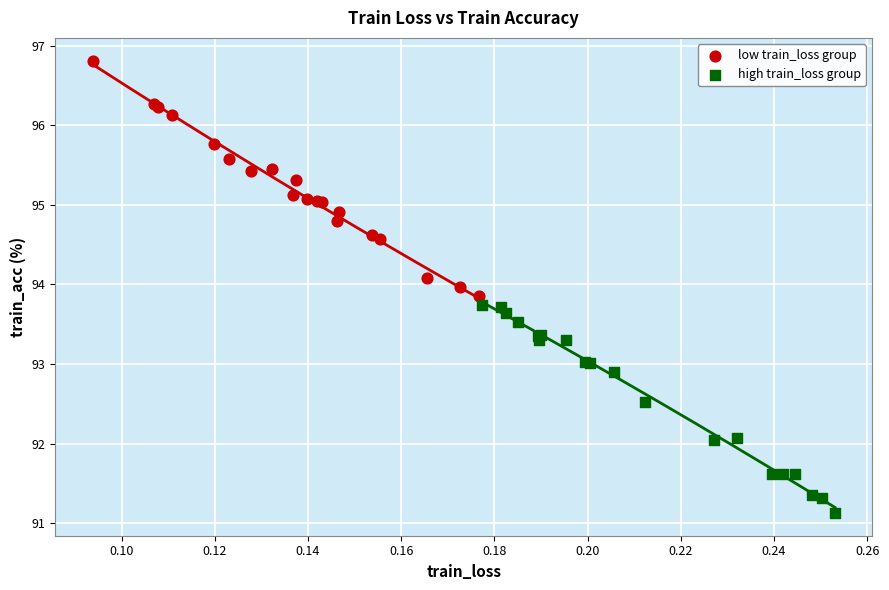

What are all the series names shown in the legend?

low train_loss group, high train_loss group